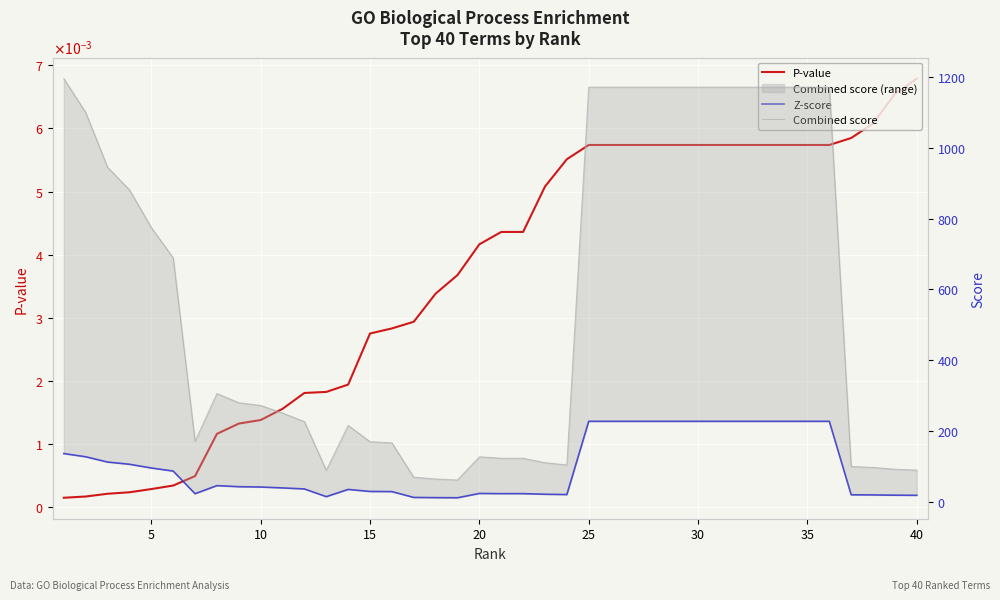

True or false: Combined score has more than 2 interior local peaks.

True